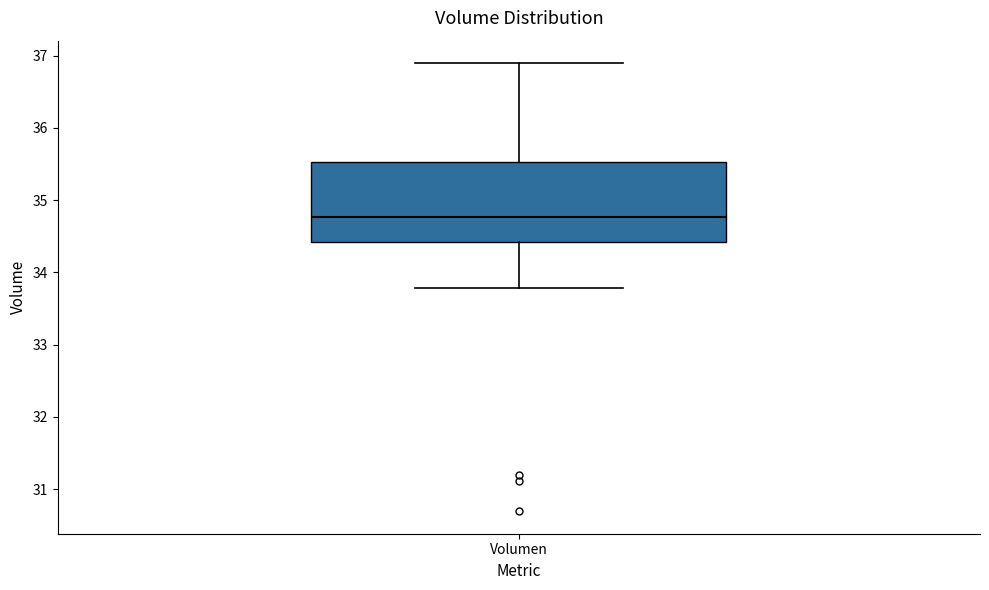

Read this box plot against the y-axis: the position of the median line, the range covered by the box, and the ends of both whiskers. The values are not printed on the chart, so give them approximately, as read against the axis.

median 34.8, box 34.4 to 35.5, whiskers 33.8 to 36.9